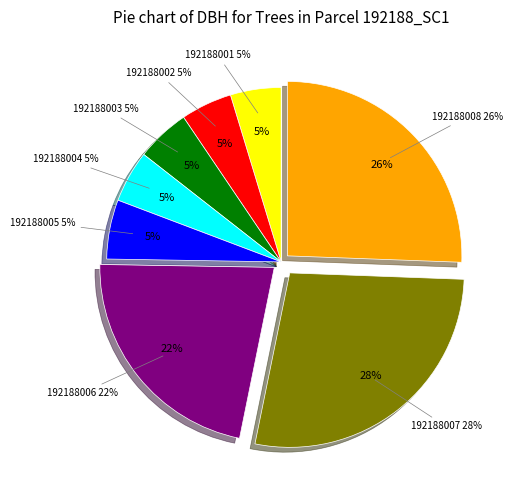

To the nearest percent, what is the average slice percentage?

12%